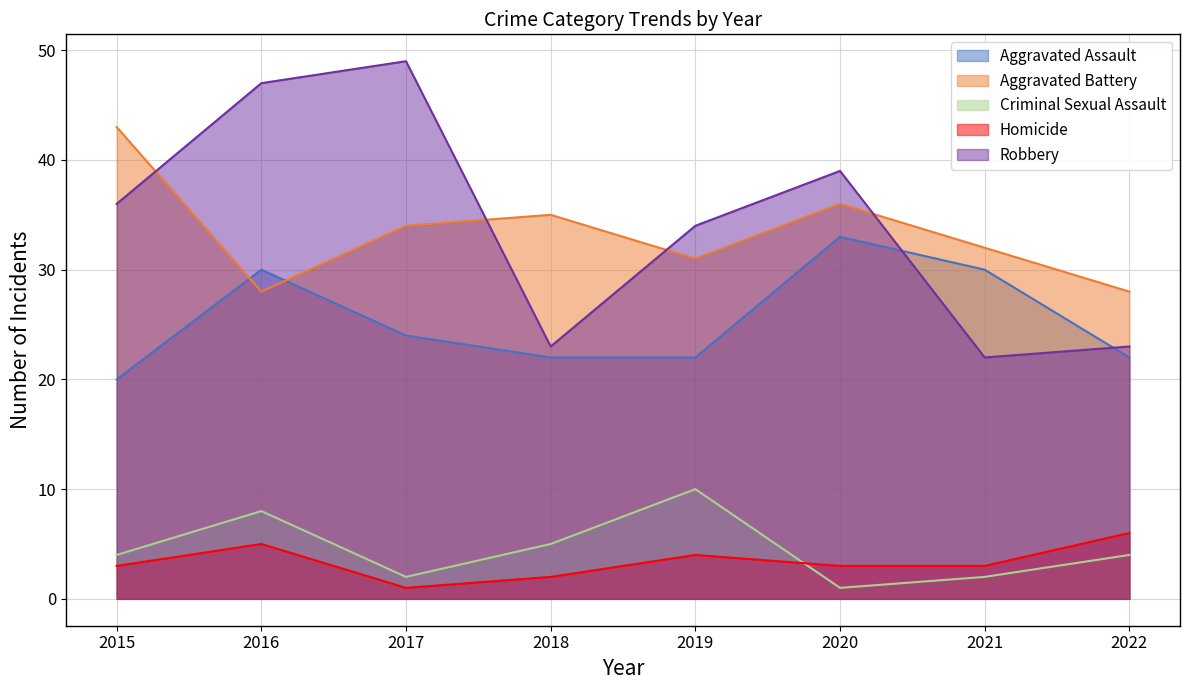

At how many categories does at least one series exceed 47?

1